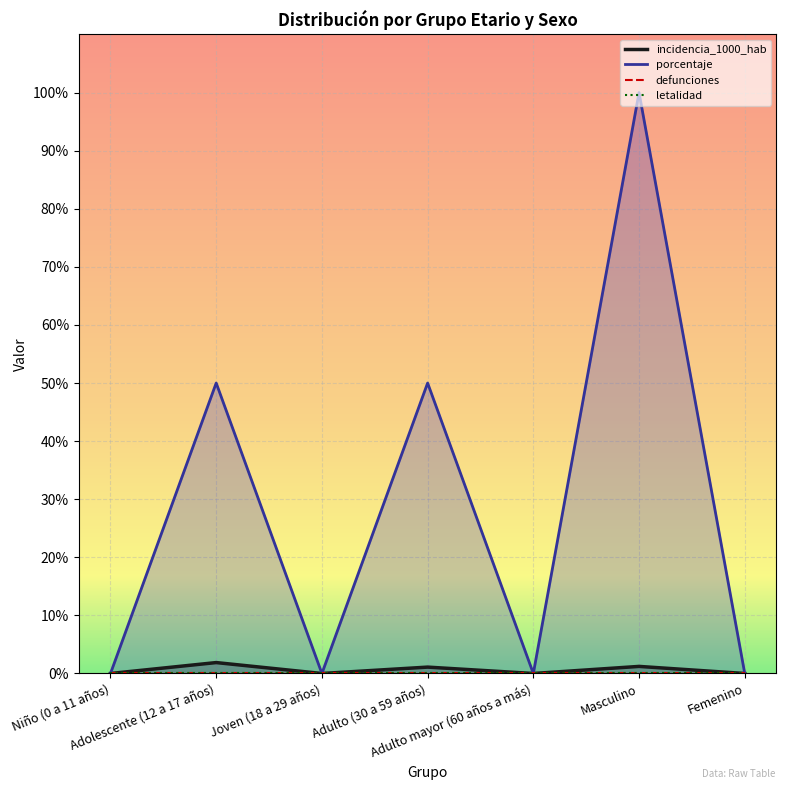

What is the highest value of the porcentaje series?

100